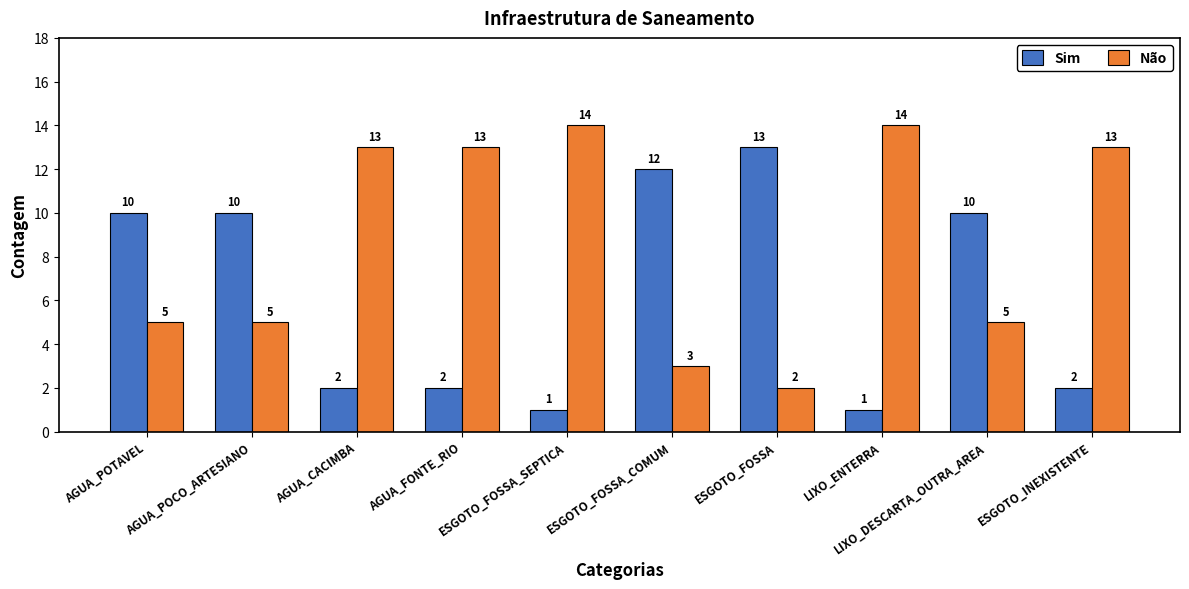

What is the value of the Não bar at the 2nd from the left?

5